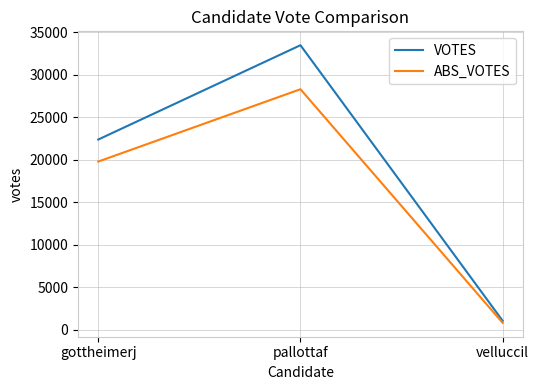

True or false: ABS_VOTES has a value of 28279 at pallottaf.

True